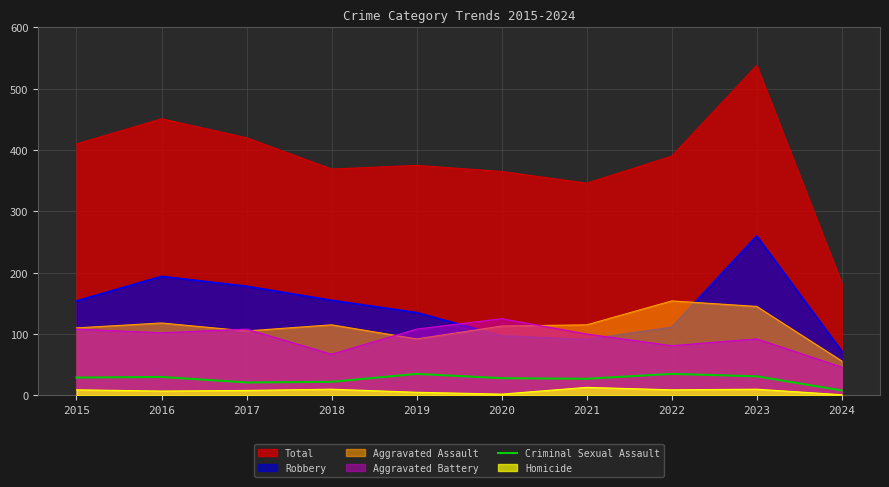

Which label corresponds to the smallest value in the chart?

2024